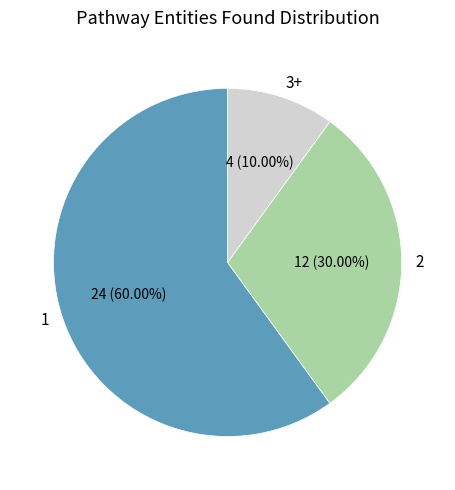

How many segments does this pie chart have?

3